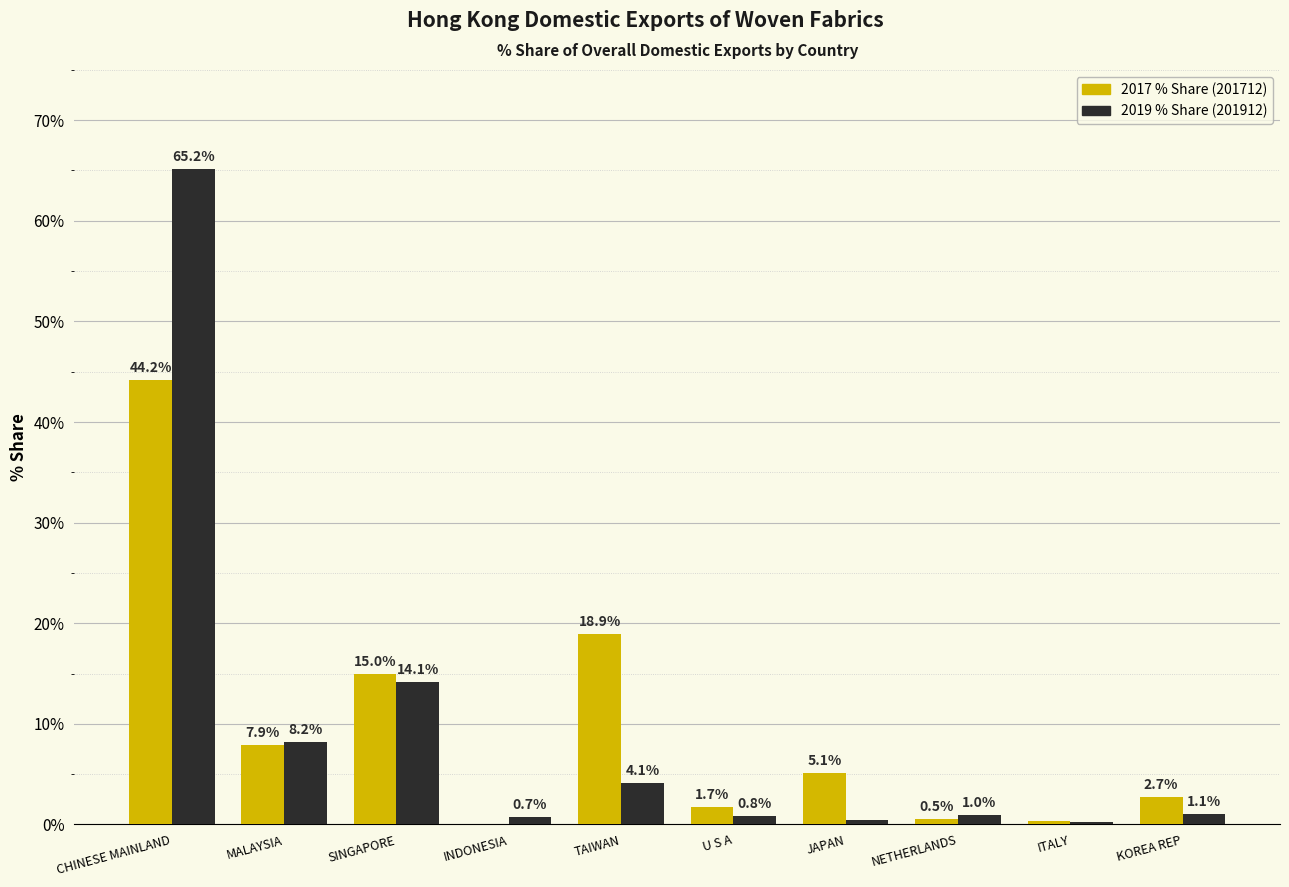

How many categories are shown in the chart?

10